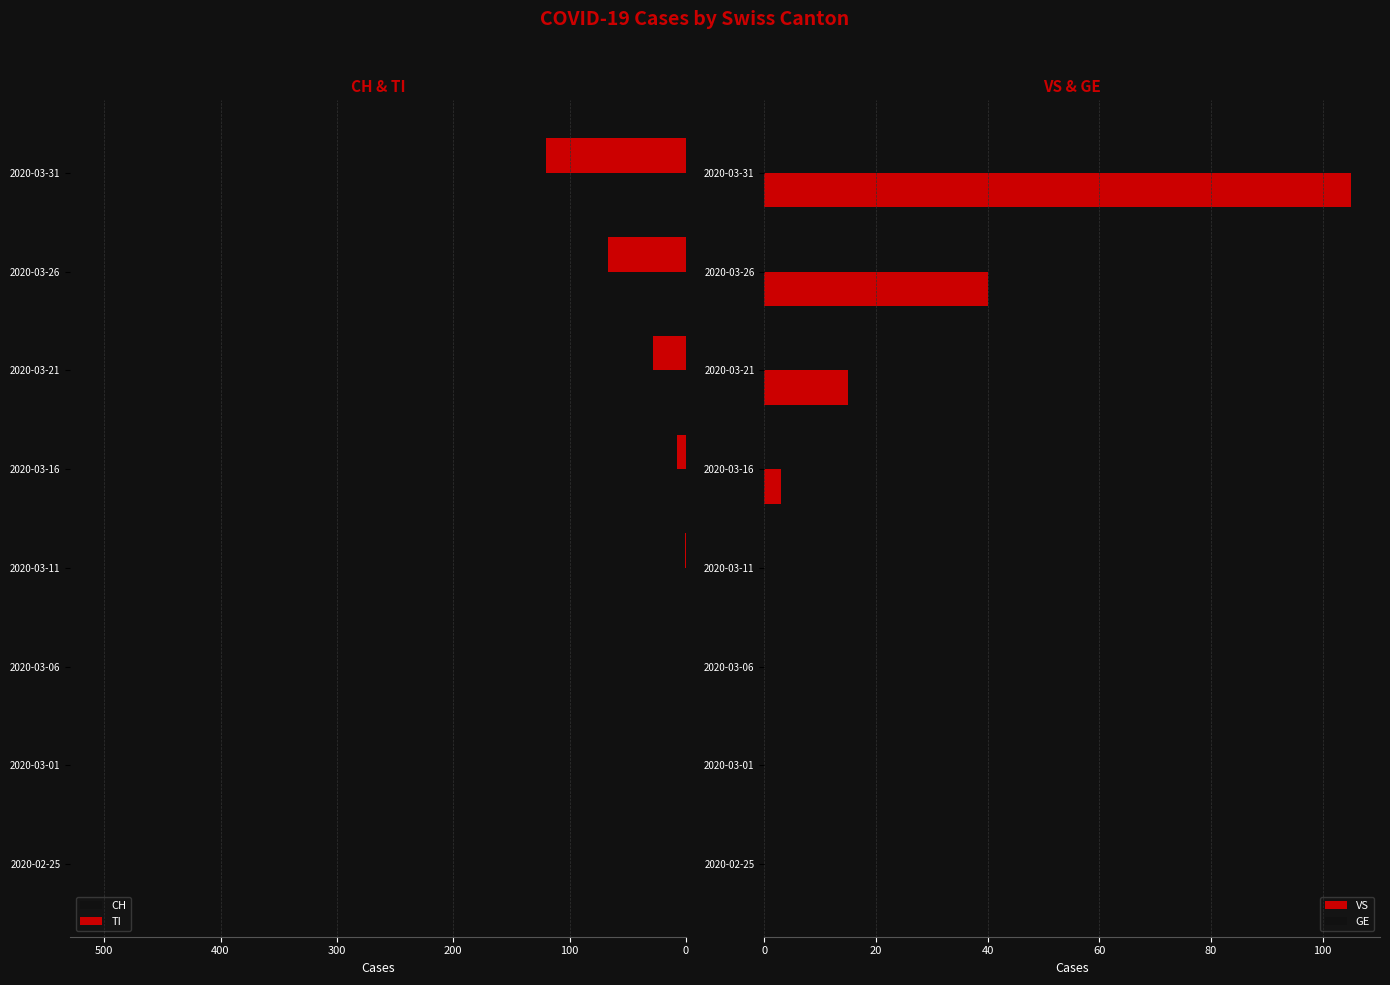

The value of TI at 100 is -60. True or false?

False